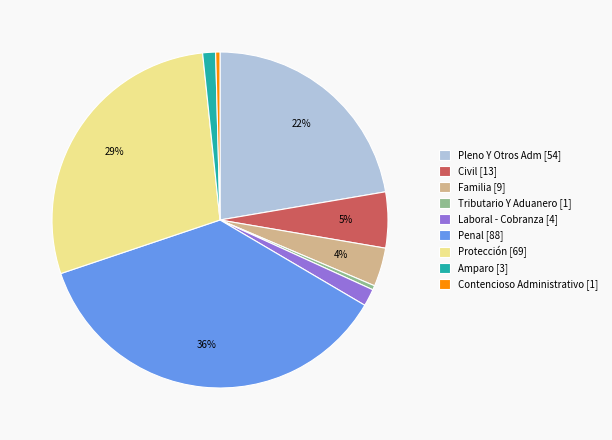

Is it true that Pleno Y Otros Adm [54] is 22% of the pie?

True